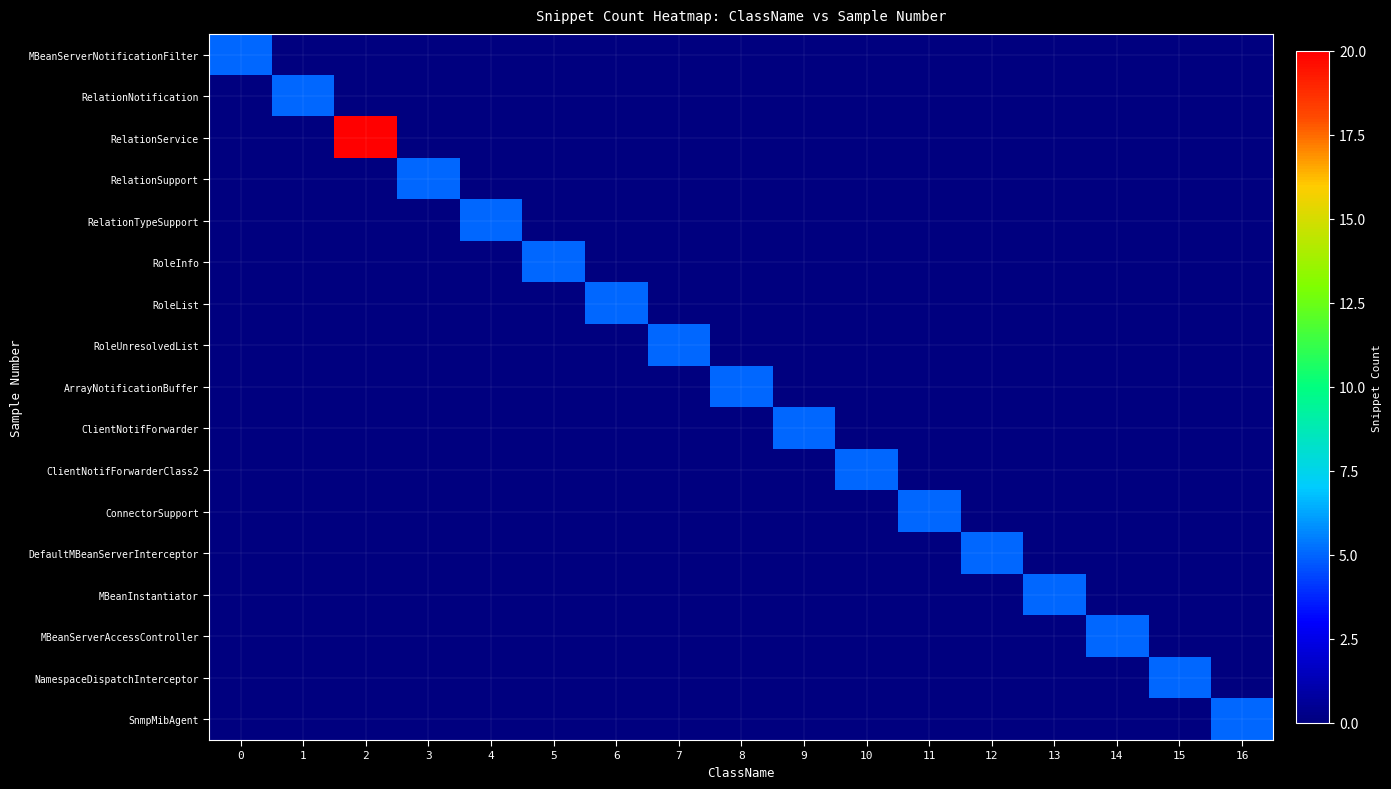

Reading right to left, list all the values displayed in this chart.

MBeanServerNotificationFilter: 16=0	15=0	14=0	13=0	12=0	11=0	10=0	9=0	8=0	7=0	6=0	5=0	4=0	3=0	2=0	1=0	0=5
RelationNotification: 16=0	15=0	14=0	13=0	12=0	11=0	10=0	9=0	8=0	7=0	6=0	5=0	4=0	3=0	2=0	1=5	0=0
RelationService: 16=0	15=0	14=0	13=0	12=0	11=0	10=0	9=0	8=0	7=0	6=0	5=0	4=0	3=0	2=20	1=0	0=0
RelationSupport: 16=0	15=0	14=0	13=0	12=0	11=0	10=0	9=0	8=0	7=0	6=0	5=0	4=0	3=5	2=0	1=0	0=0
RelationTypeSupport: 16=0	15=0	14=0	13=0	12=0	11=0	10=0	9=0	8=0	7=0	6=0	5=0	4=5	3=0	2=0	1=0	0=0
RoleInfo: 16=0	15=0	14=0	13=0	12=0	11=0	10=0	9=0	8=0	7=0	6=0	5=5	4=0	3=0	2=0	1=0	0=0
RoleList: 16=0	15=0	14=0	13=0	12=0	11=0	10=0	9=0	8=0	7=0	6=5	5=0	4=0	3=0	2=0	1=0	0=0
RoleUnresolvedList: 16=0	15=0	14=0	13=0	12=0	11=0	10=0	9=0	8=0	7=5	6=0	5=0	4=0	3=0	2=0	1=0	0=0
ArrayNotificationBuffer: 16=0	15=0	14=0	13=0	12=0	11=0	10=0	9=0	8=5	7=0	6=0	5=0	4=0	3=0	2=0	1=0	0=0
ClientNotifForwarder: 16=0	15=0	14=0	13=0	12=0	11=0	10=0	9=5	8=0	7=0	6=0	5=0	4=0	3=0	2=0	1=0	0=0
ClientNotifForwarderClass2: 16=0	15=0	14=0	13=0	12=0	11=0	10=5	9=0	8=0	7=0	6=0	5=0	4=0	3=0	2=0	1=0	0=0
ConnectorSupport: 16=0	15=0	14=0	13=0	12=0	11=5	10=0	9=0	8=0	7=0	6=0	5=0	4=0	3=0	2=0	1=0	0=0
DefaultMBeanServerInterceptor: 16=0	15=0	14=0	13=0	12=5	11=0	10=0	9=0	8=0	7=0	6=0	5=0	4=0	3=0	2=0	1=0	0=0
MBeanInstantiator: 16=0	15=0	14=0	13=5	12=0	11=0	10=0	9=0	8=0	7=0	6=0	5=0	4=0	3=0	2=0	1=0	0=0
MBeanServerAccessController: 16=0	15=0	14=5	13=0	12=0	11=0	10=0	9=0	8=0	7=0	6=0	5=0	4=0	3=0	2=0	1=0	0=0
NamespaceDispatchInterceptor: 16=0	15=5	14=0	13=0	12=0	11=0	10=0	9=0	8=0	7=0	6=0	5=0	4=0	3=0	2=0	1=0	0=0
SnmpMibAgent: 16=5	15=0	14=0	13=0	12=0	11=0	10=0	9=0	8=0	7=0	6=0	5=0	4=0	3=0	2=0	1=0	0=0